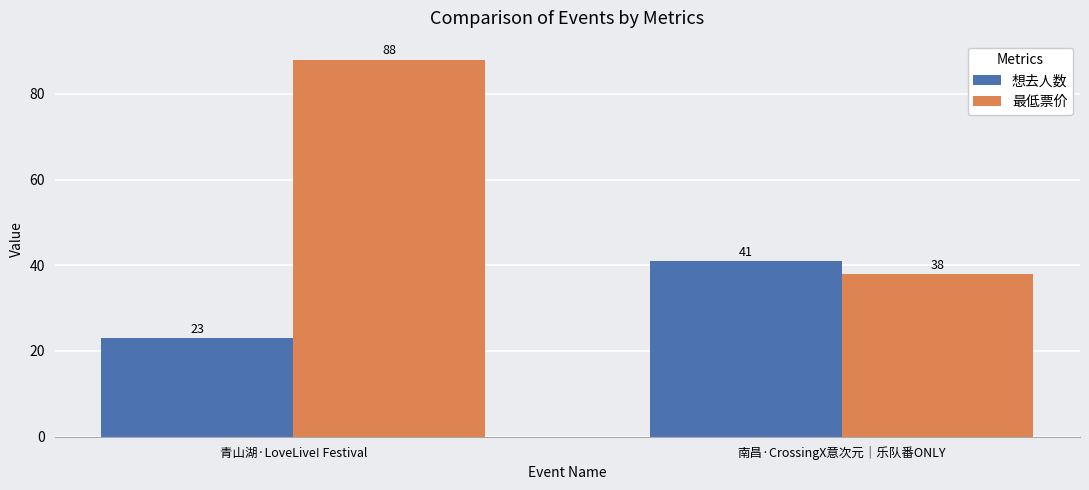

List the series in order of their overall mean, highest first.

最低票价, 想去人数